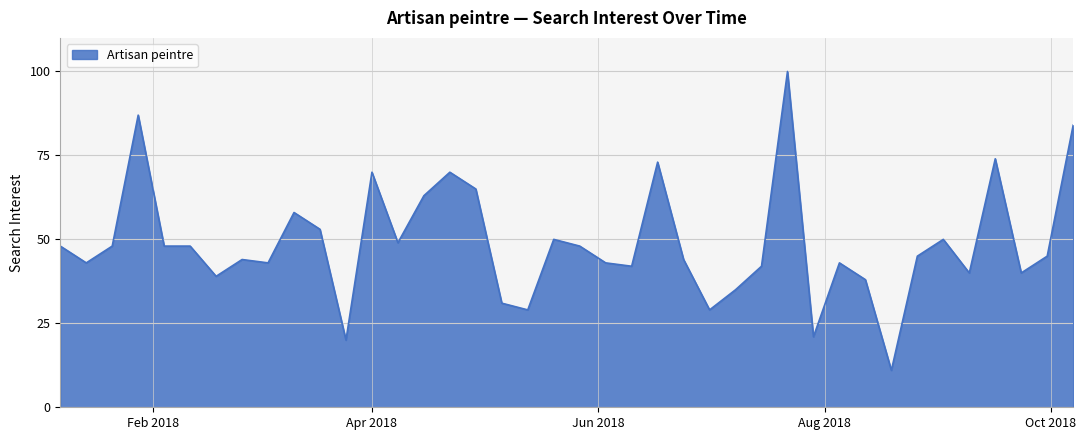

How many series are shown in this chart?

1